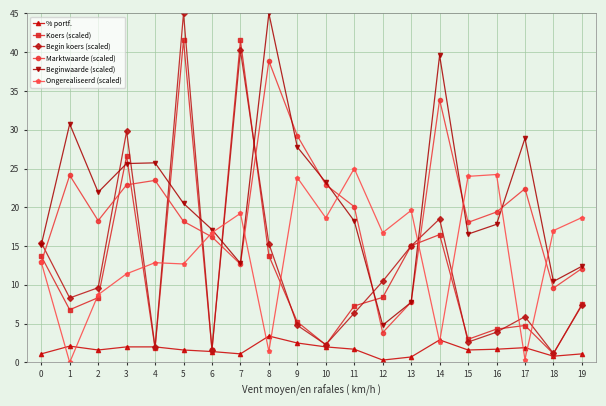

After their last crossing, which series has the higher values: Koers (scaled) or Ongerealiseerd (scaled)?

Ongerealiseerd (scaled)